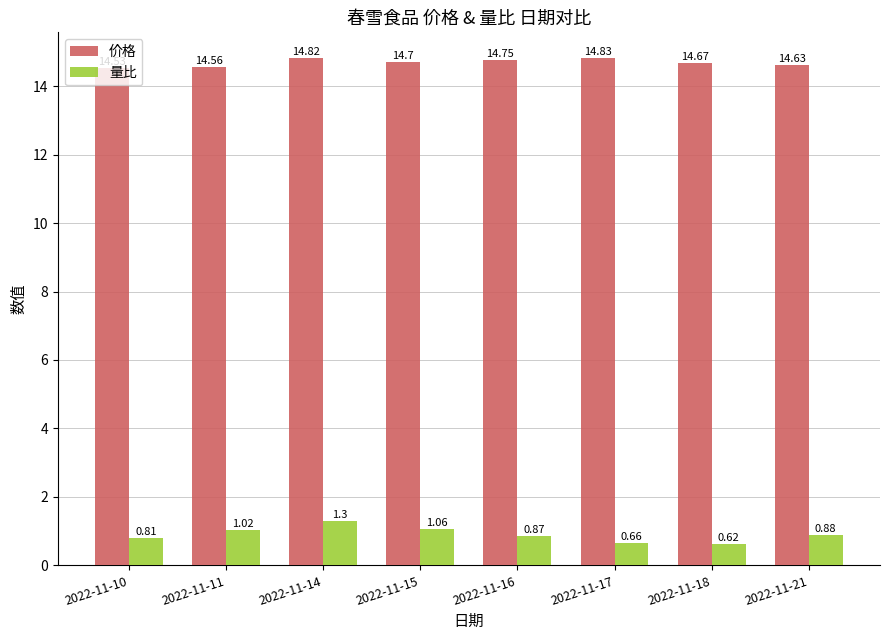

Rank the series by their maximum value, from lowest to highest.

量比, 价格